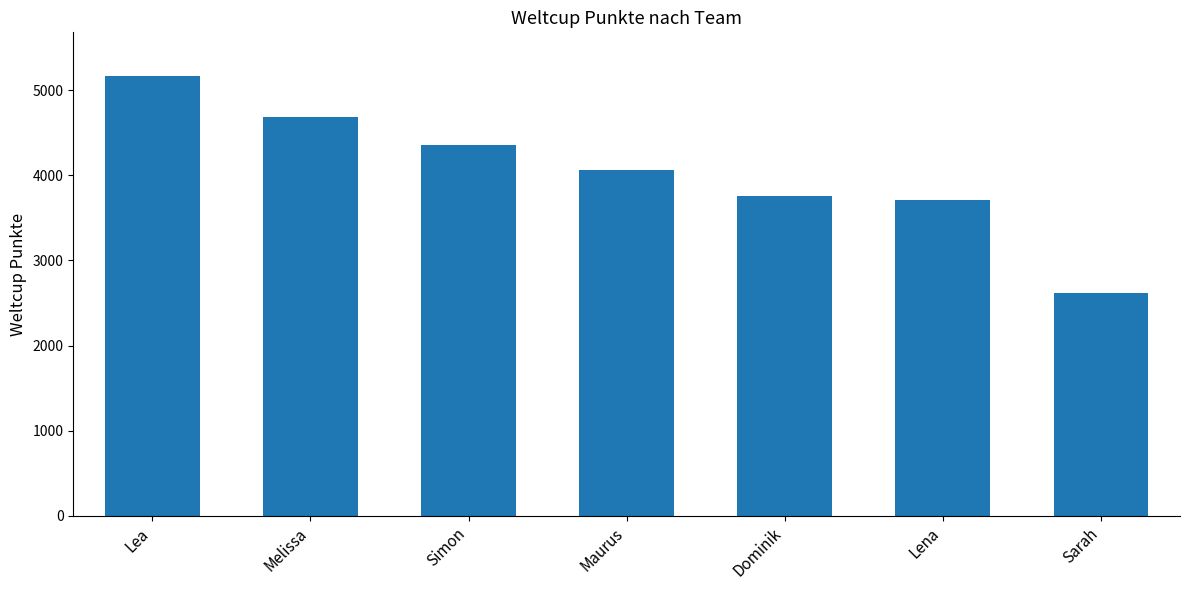

Are the bars horizontal?

No